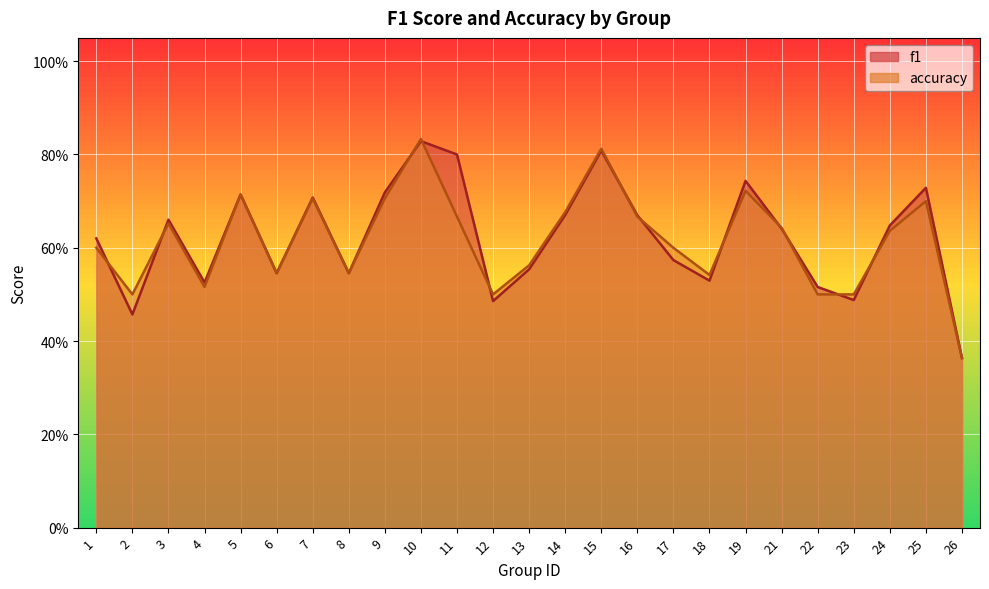

What is the value of the f1 point at the 25th from the left?

0.4